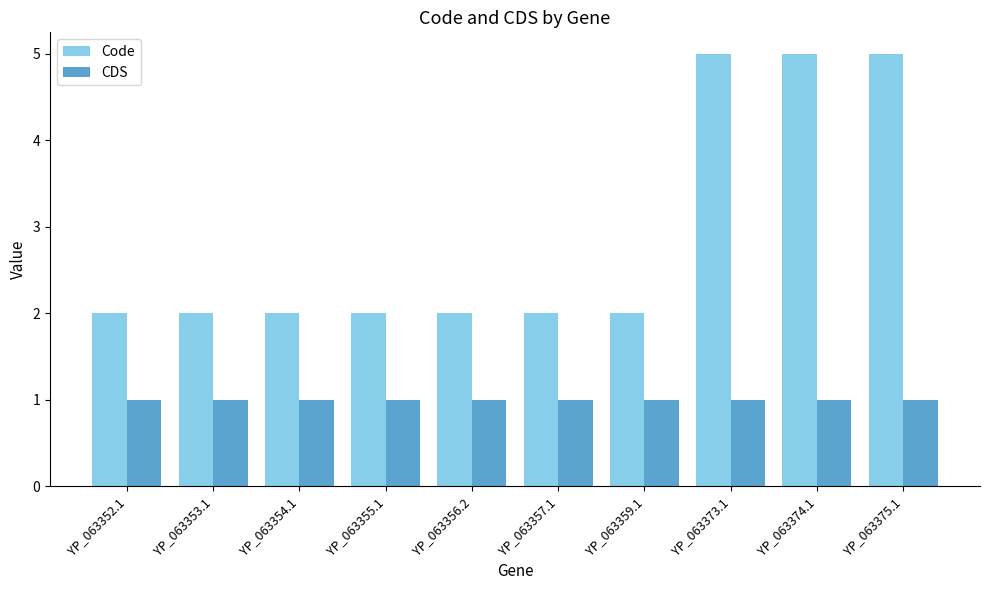

Reading left to right, transcribe all the data shown in this chart.

Code: 2	2	2	2	2	2	2	5	5	5
CDS: 1	1	1	1	1	1	1	1	1	1